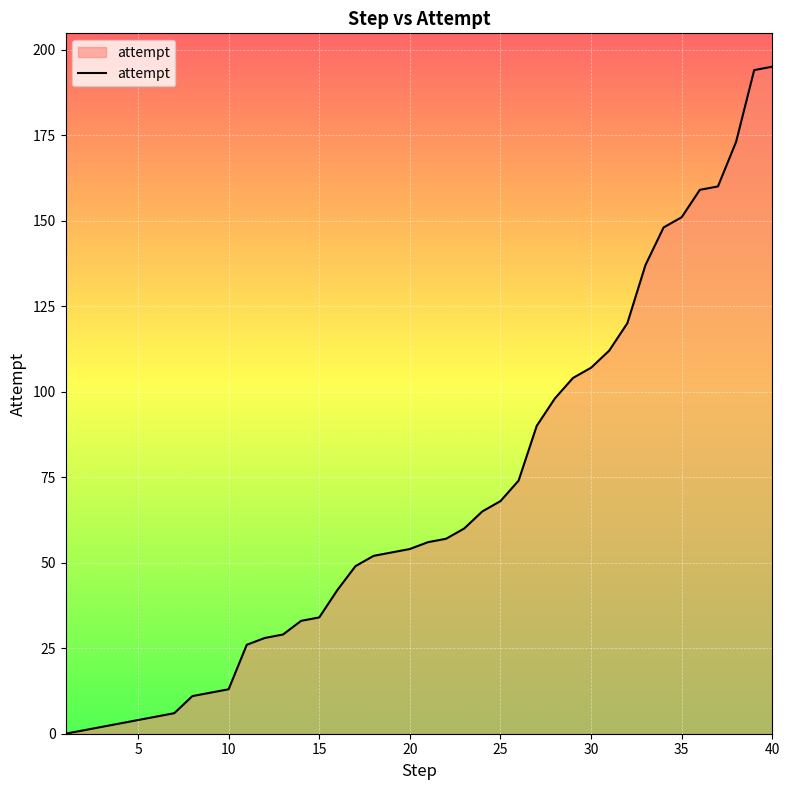

What is the greatest value displayed?

195